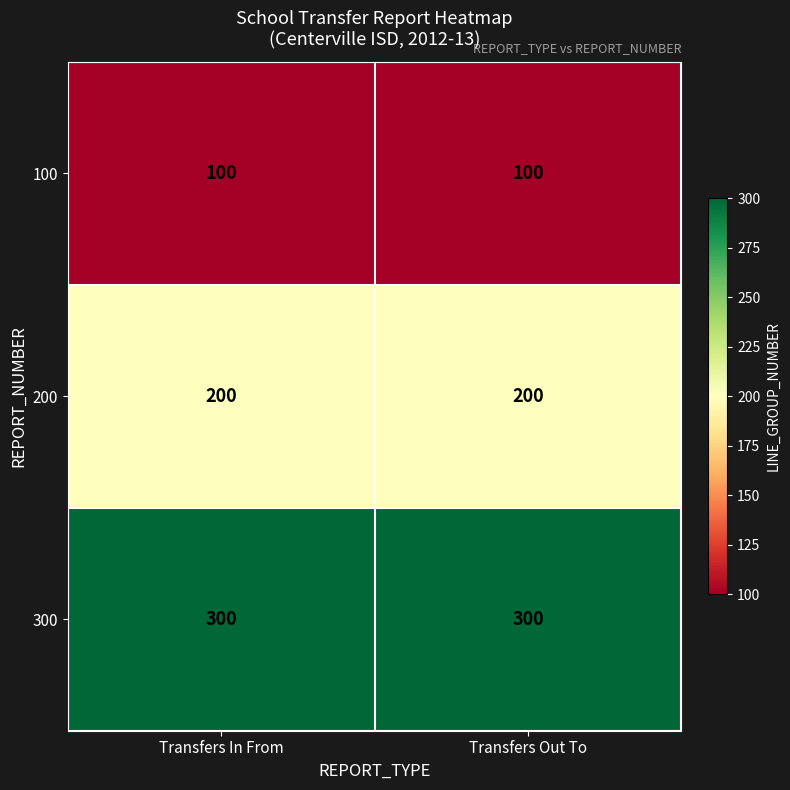

Reading left to right, transcribe all the data shown in this chart.

100: 100	100
200: 200	200
300: 300	300